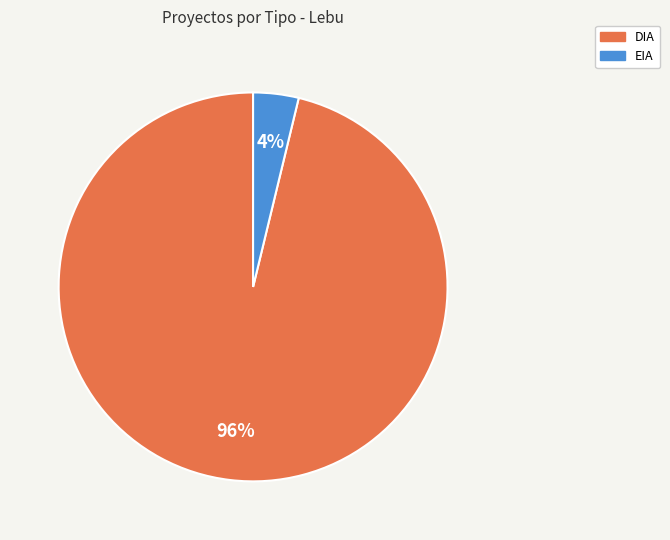

Which has a higher value, DIA or EIA?

DIA